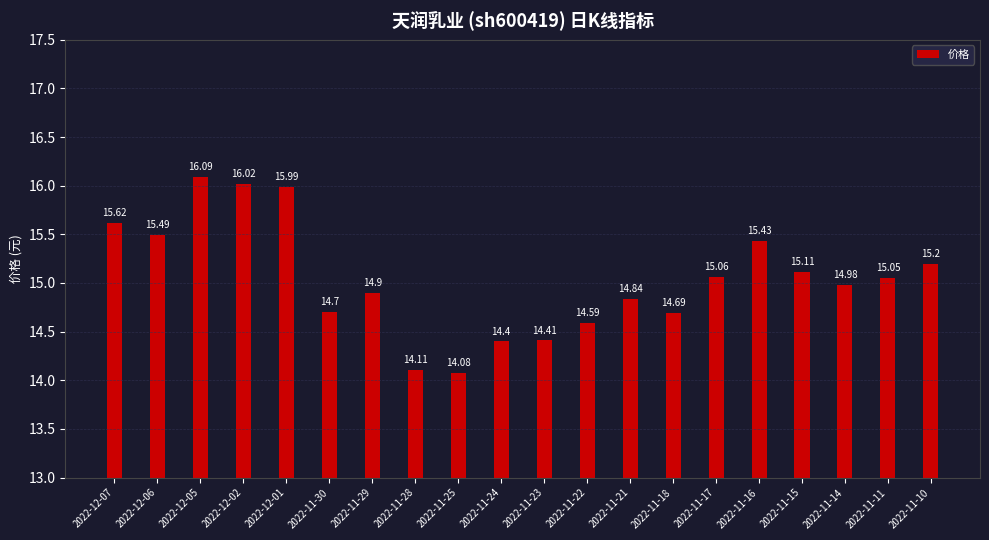

What is the difference between the second highest and second lowest values?

1.9